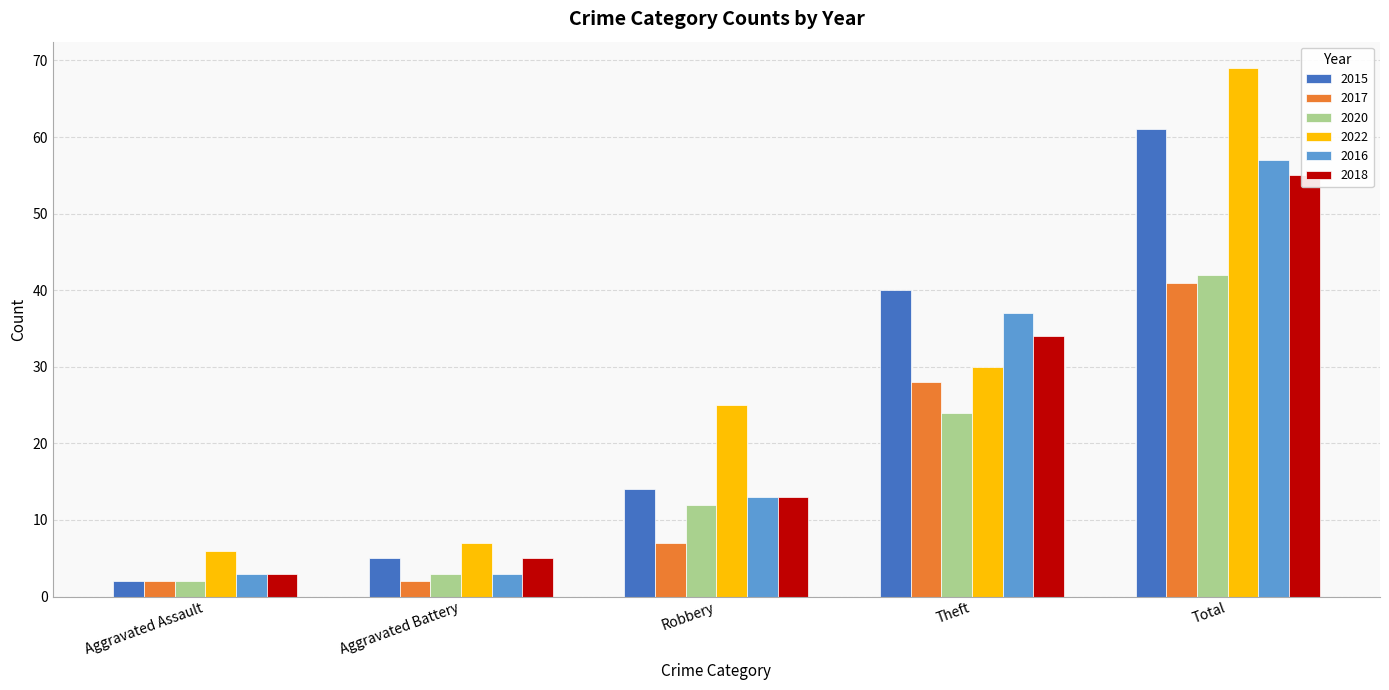

What are all the series names shown in the legend?

2015, 2017, 2020, 2022, 2016, 2018